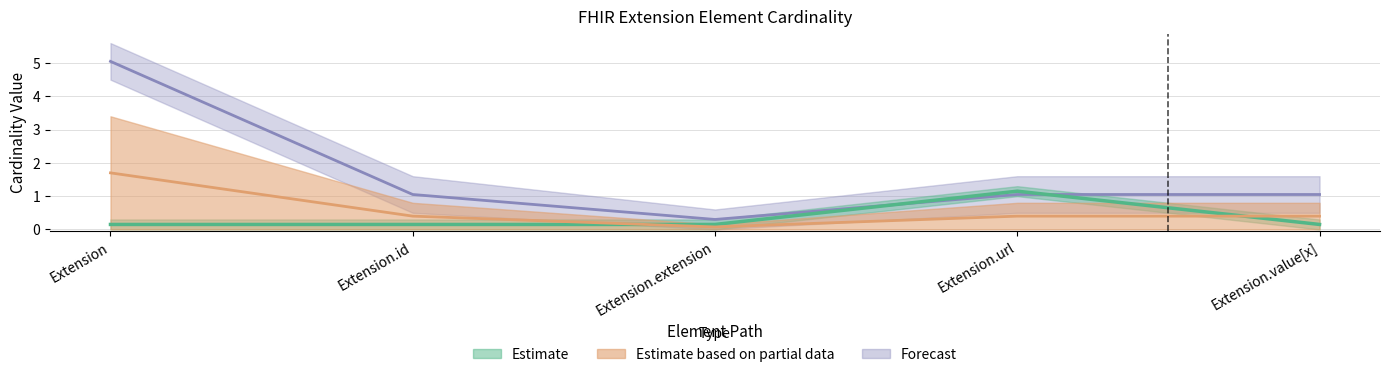

The value of Min at Extension.extension is 0.2. True or false?

False